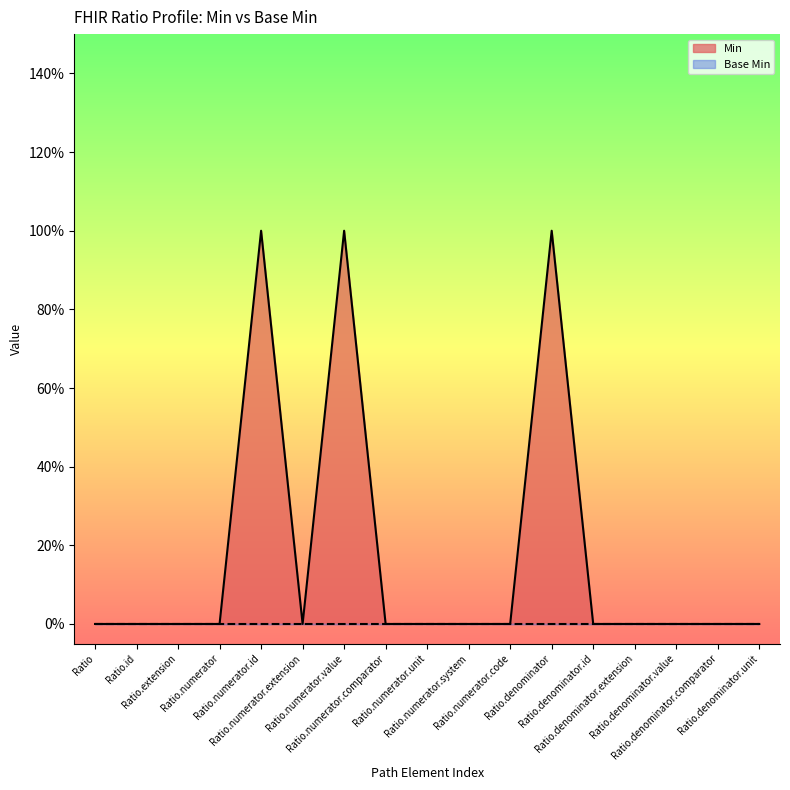

Where is the data nearest to the value 0?

Ratio